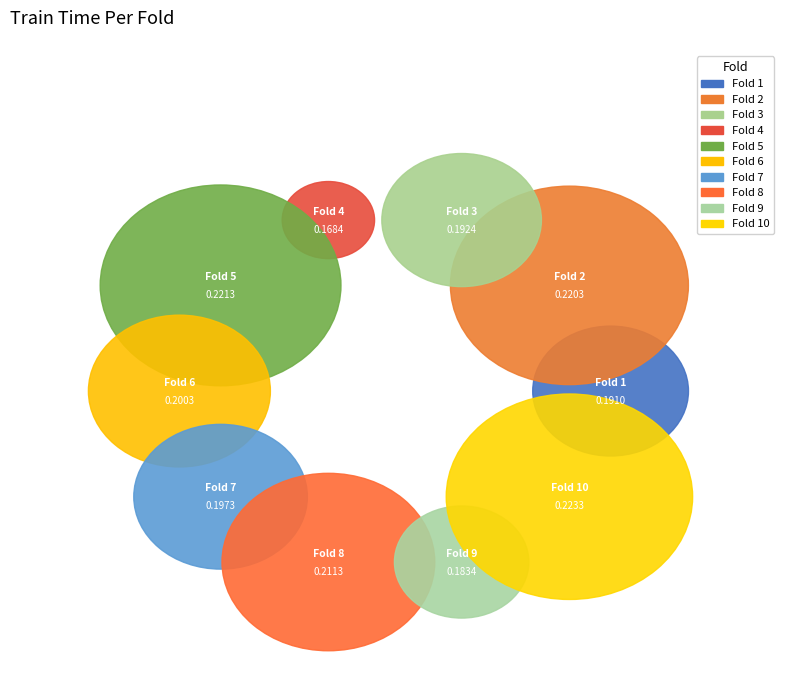

How many slices are in this pie chart?

10